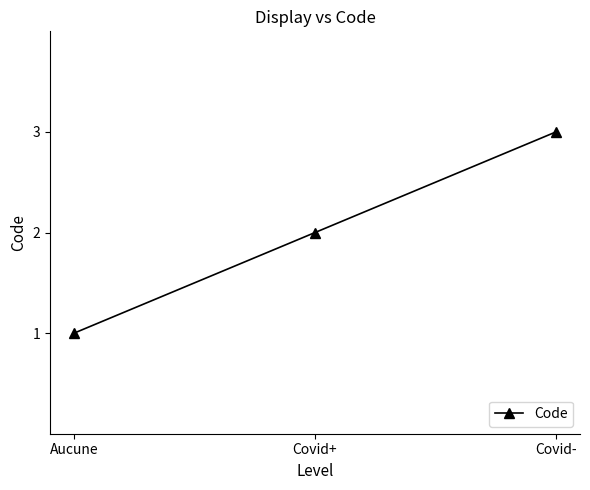

What is the sum of all values?

6